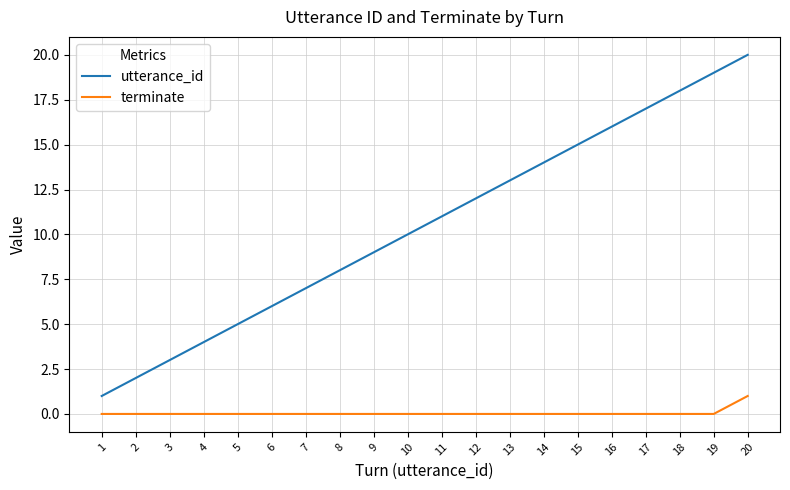

List the series in order of their peak value, highest first.

utterance_id, terminate